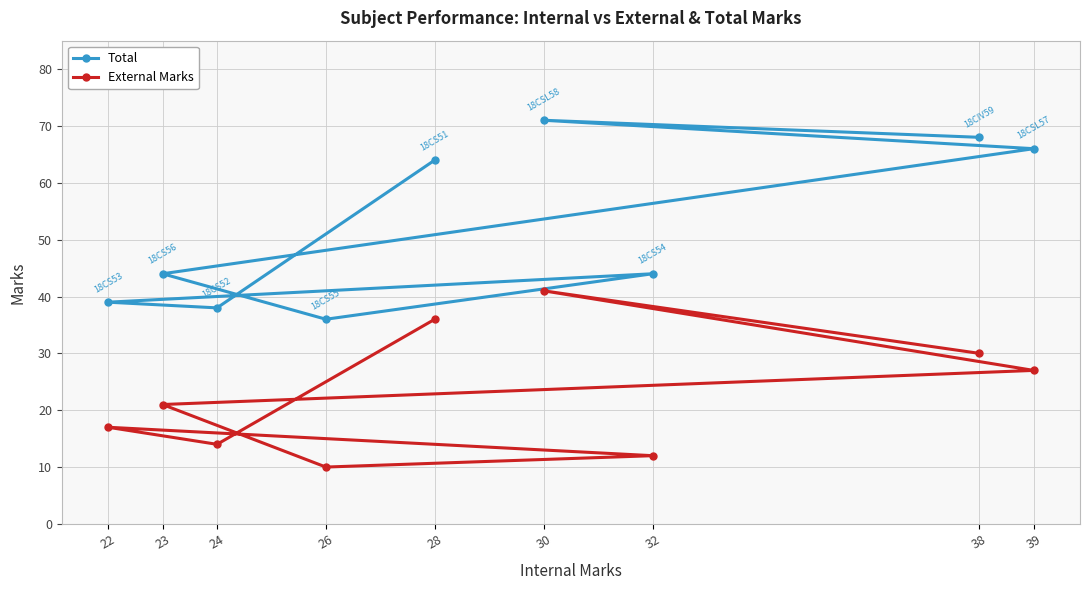

How many interior local valleys does the Total series have?

2